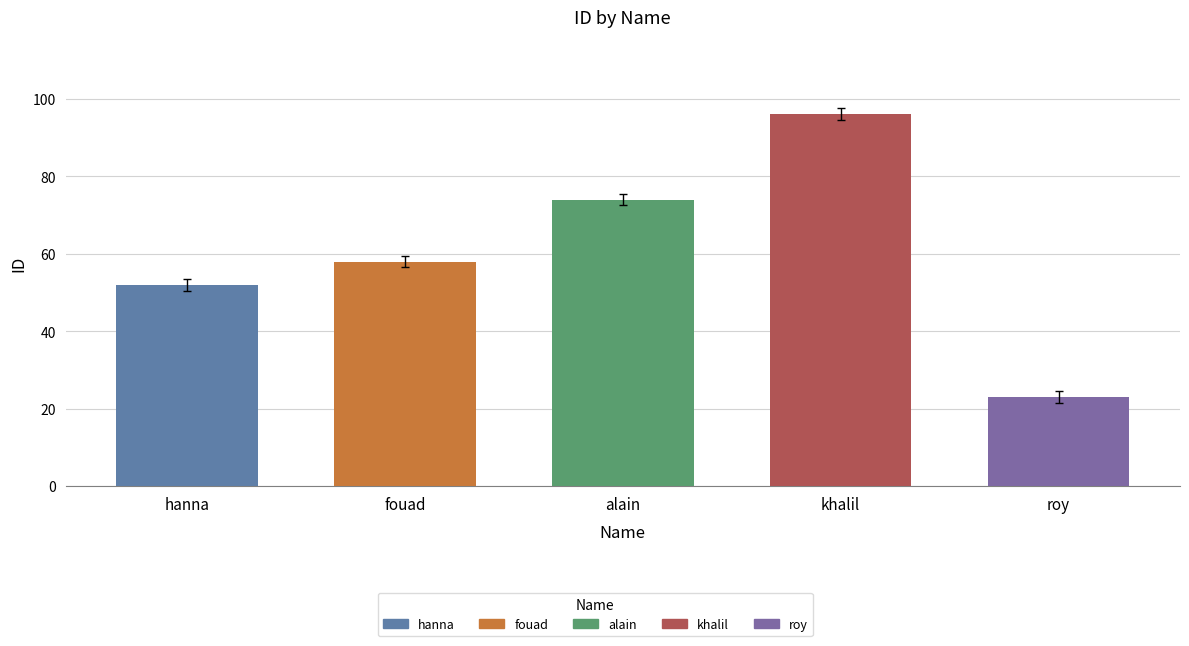

Rank the categories by value from lowest to highest.

roy, hanna, fouad, alain, khalil